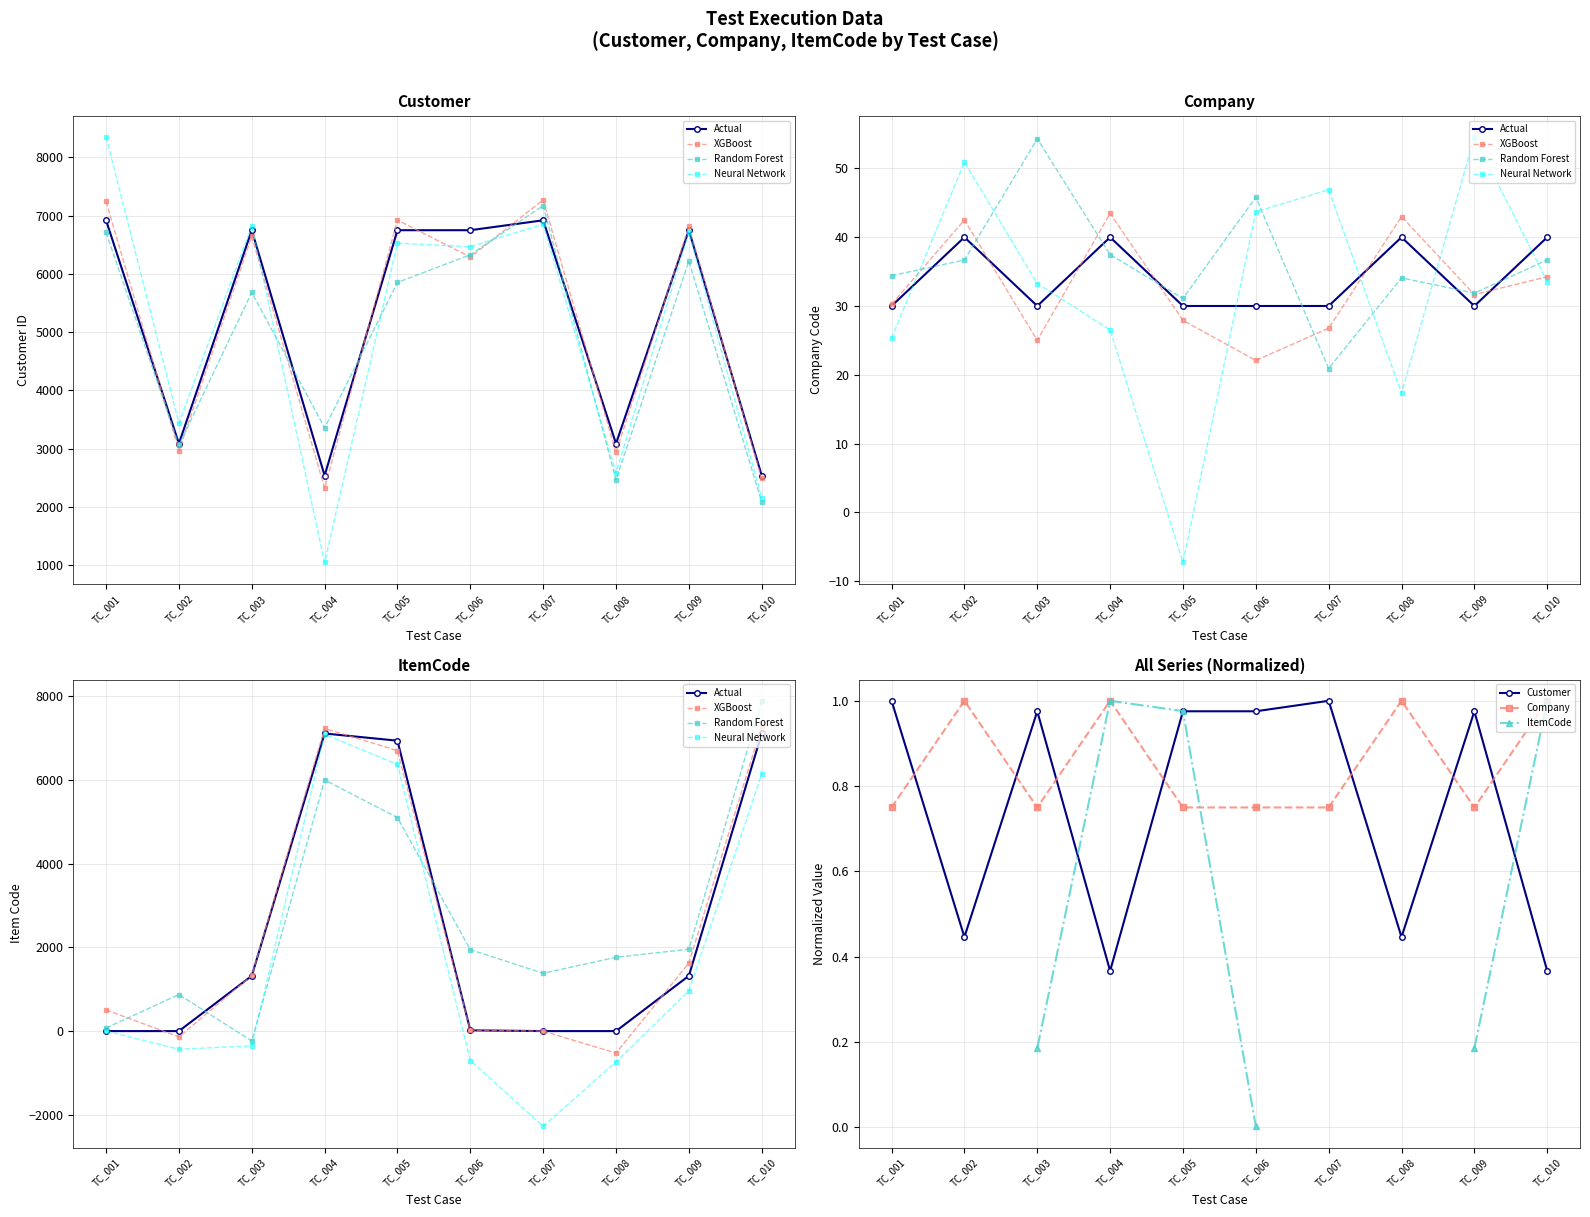

Which has a higher value, TC_003 or TC_002?

TC_003